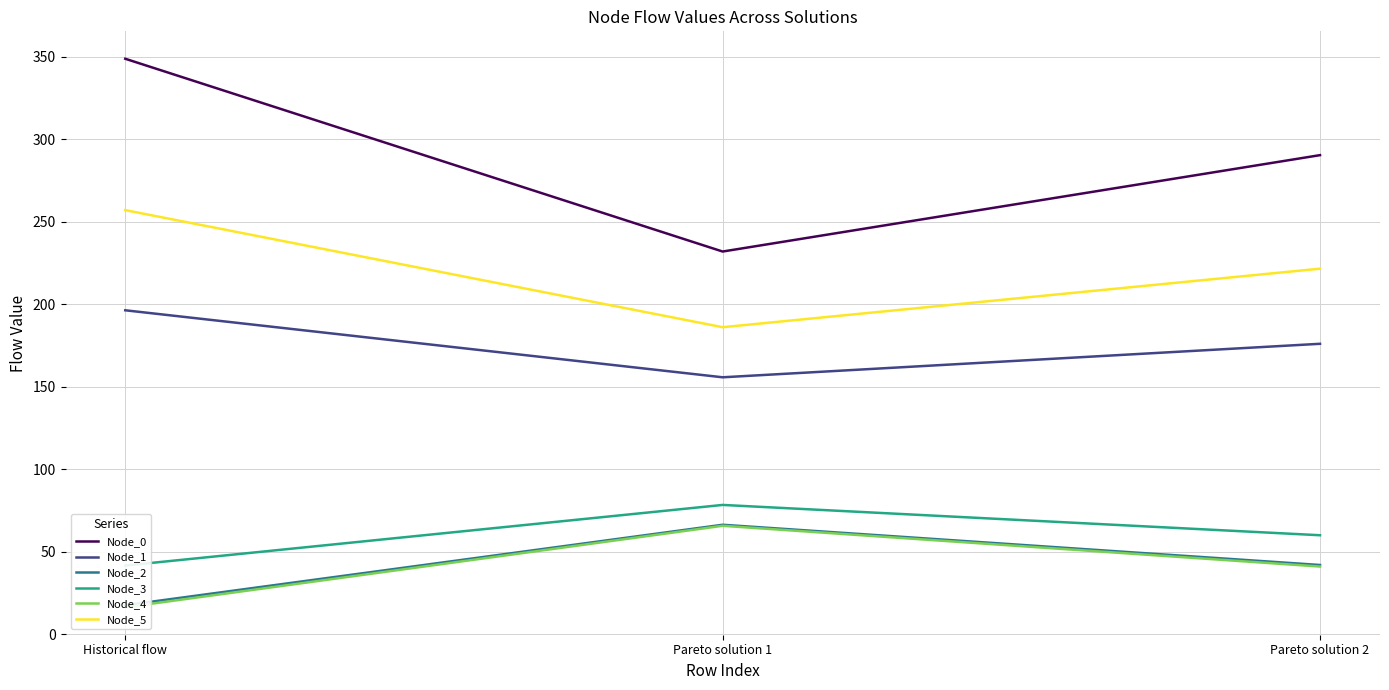

How many data points does each series have?

3